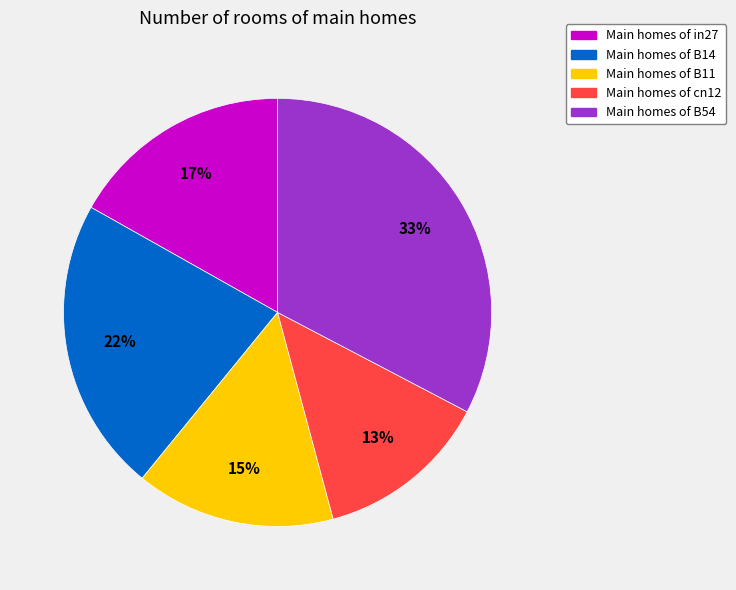

True or false: Main homes of B11 accounts for 15% of the total.

True